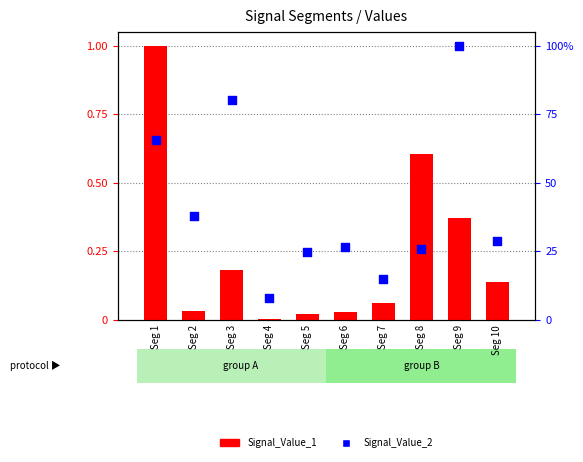

Which series has the widest spread of Y values?

Signal_Value_1